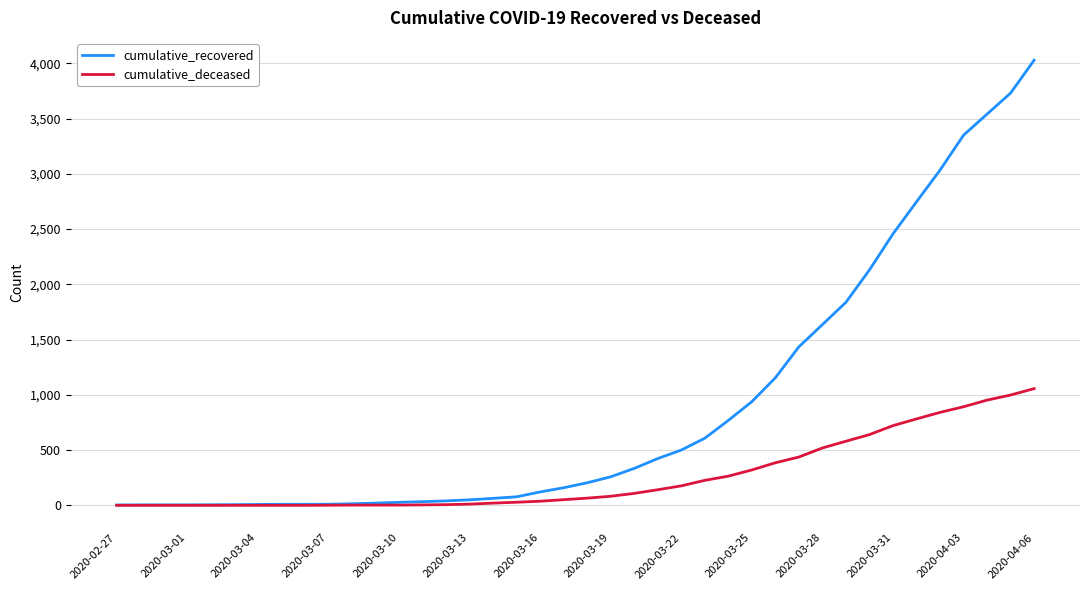

Rank the series by their maximum value, from highest to lowest.

cumulative_recovered, cumulative_deceased